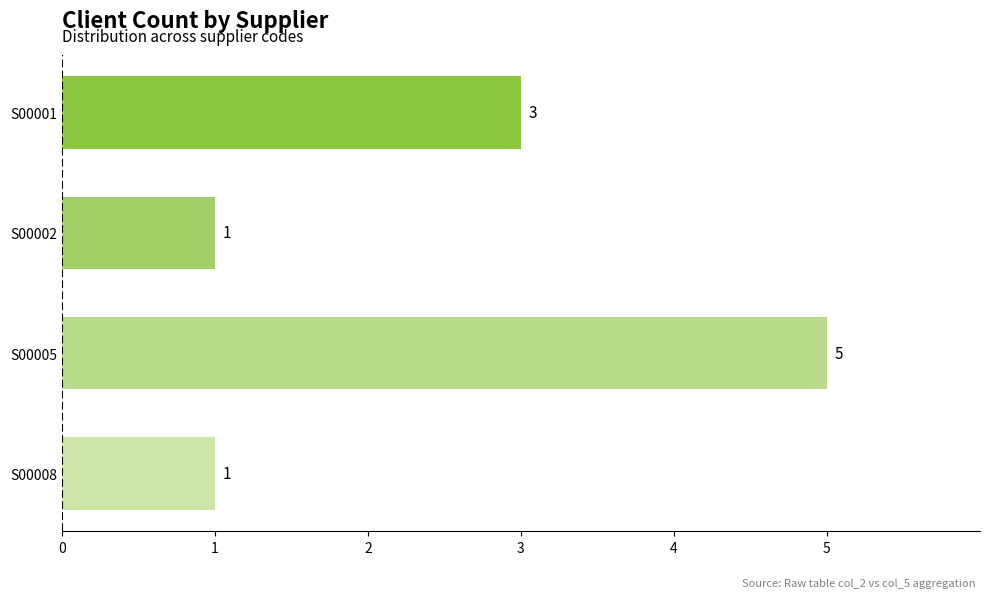

The chart shows a value of 2 at S00005. True or false?

False